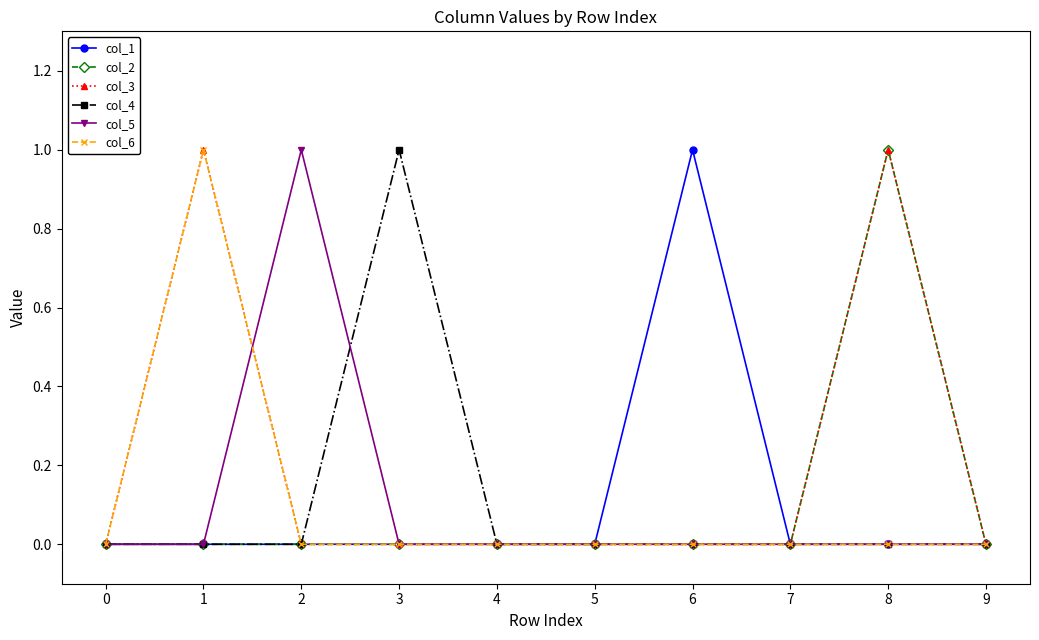

What is the sum of the col_3 values at 8 and 7?

1